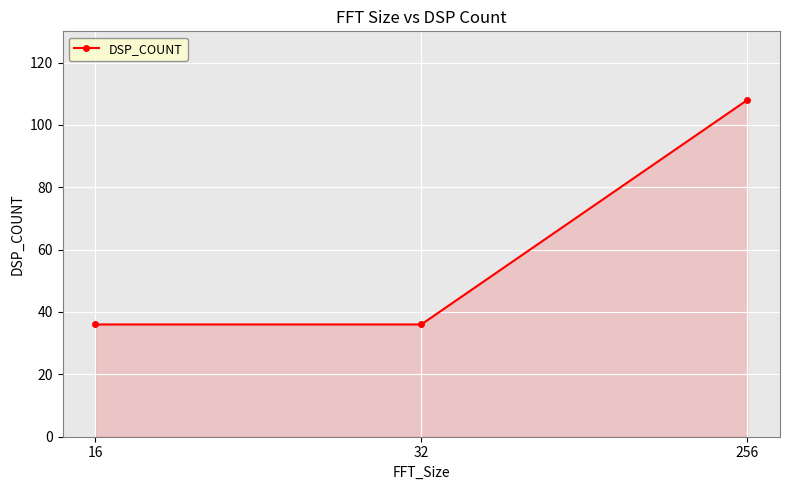

How many data points does each series have?

3